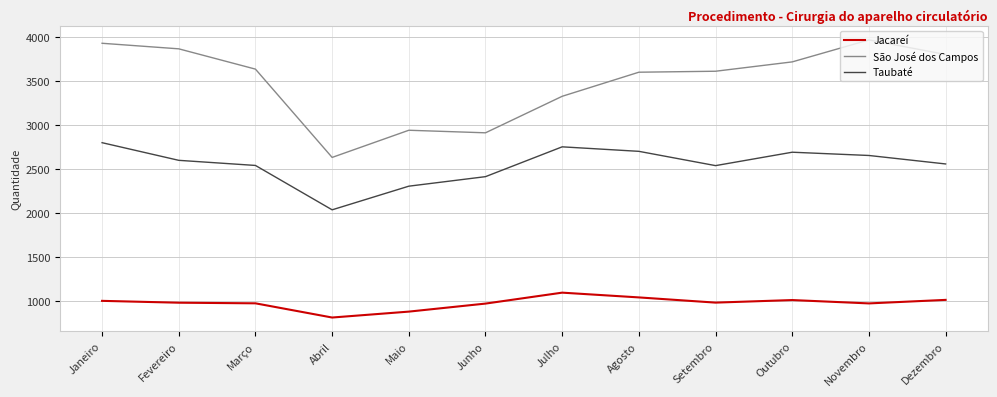

The value of São José dos Campos at Novembro is 3964. True or false?

True